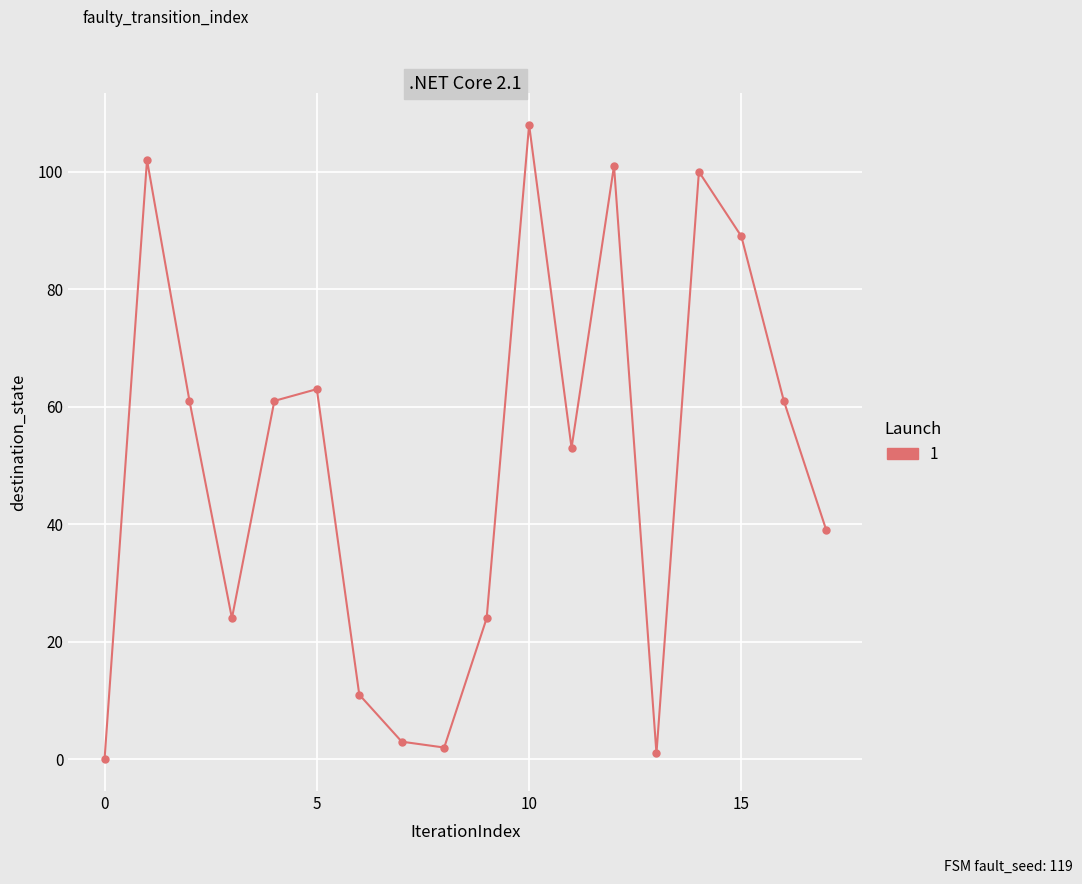

What is the average value?

50